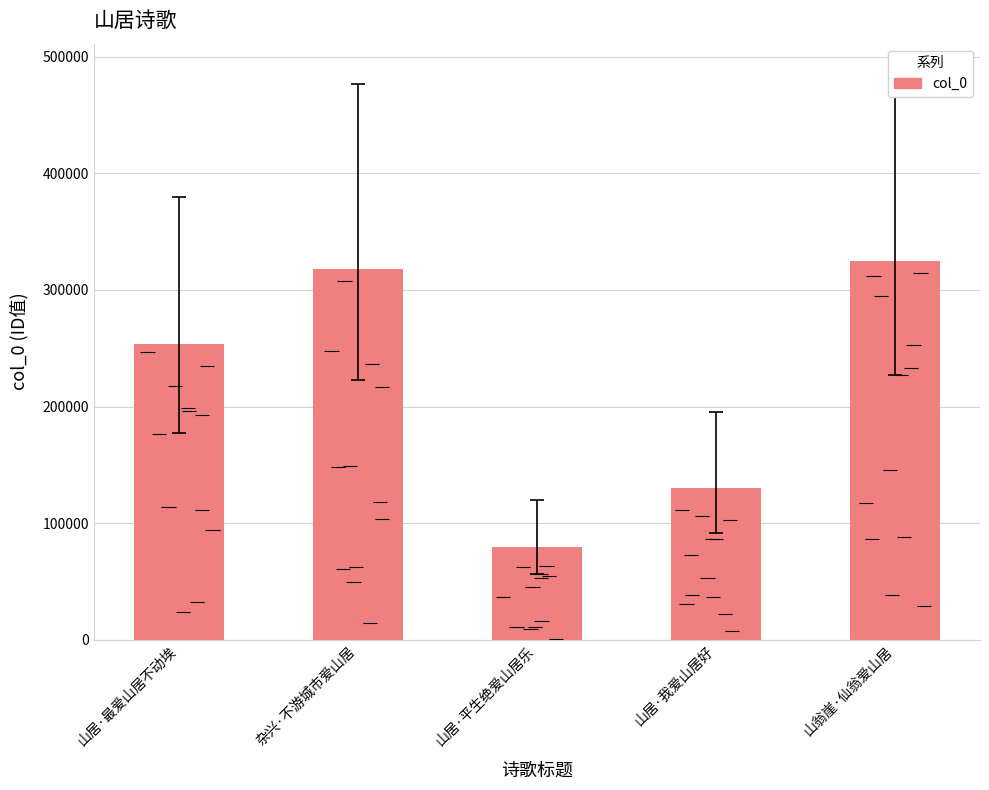

Reading right to left, list all the values displayed in this chart.

324684	130420	79843	317807	253282